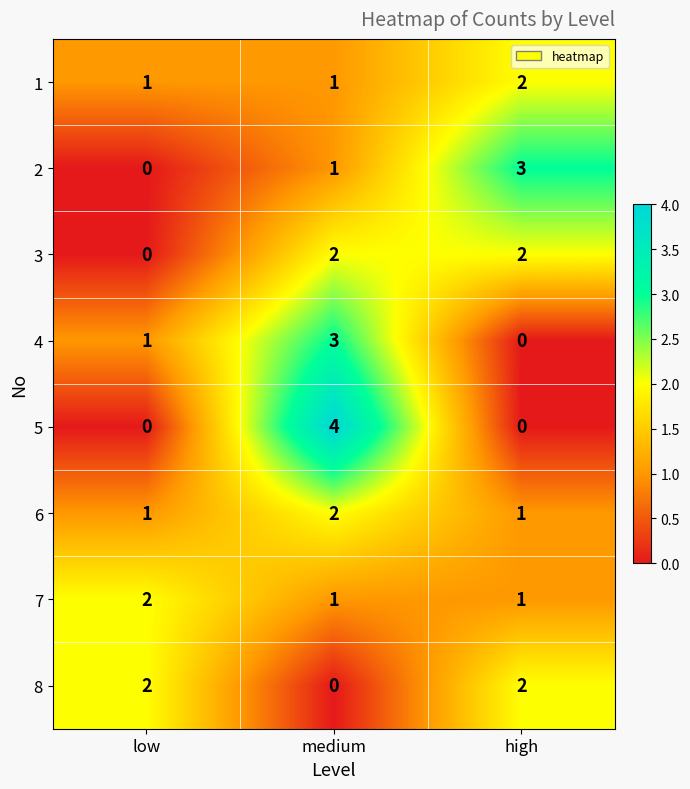

Reading left to right, what are all the values shown in this chart?

1: low=1	medium=1	high=2
2: low=0	medium=1	high=3
3: low=0	medium=2	high=2
4: low=1	medium=3	high=0
5: low=0	medium=4	high=0
6: low=1	medium=2	high=1
7: low=2	medium=1	high=1
8: low=2	medium=0	high=2